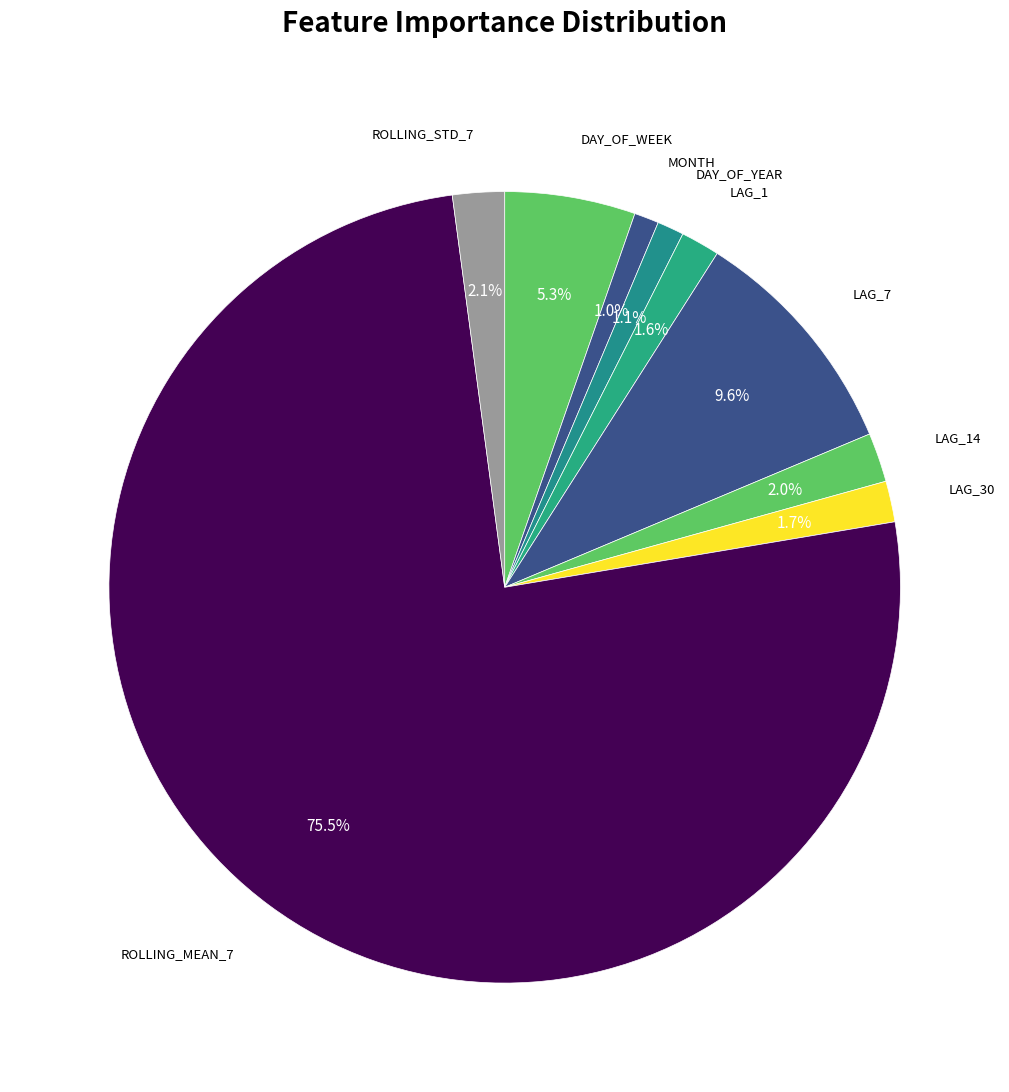

How many segments does this pie chart have?

9